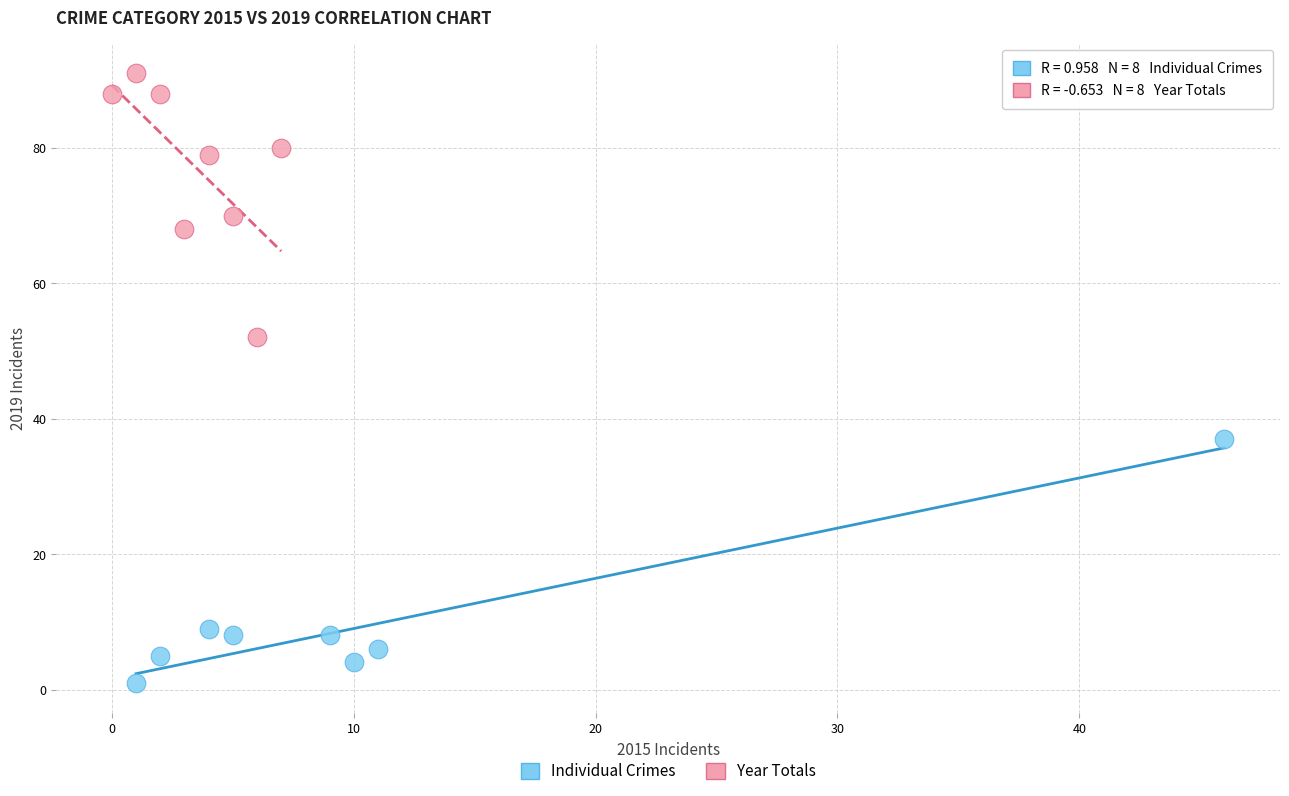

Which series has the widest spread of Y values?

Year Totals